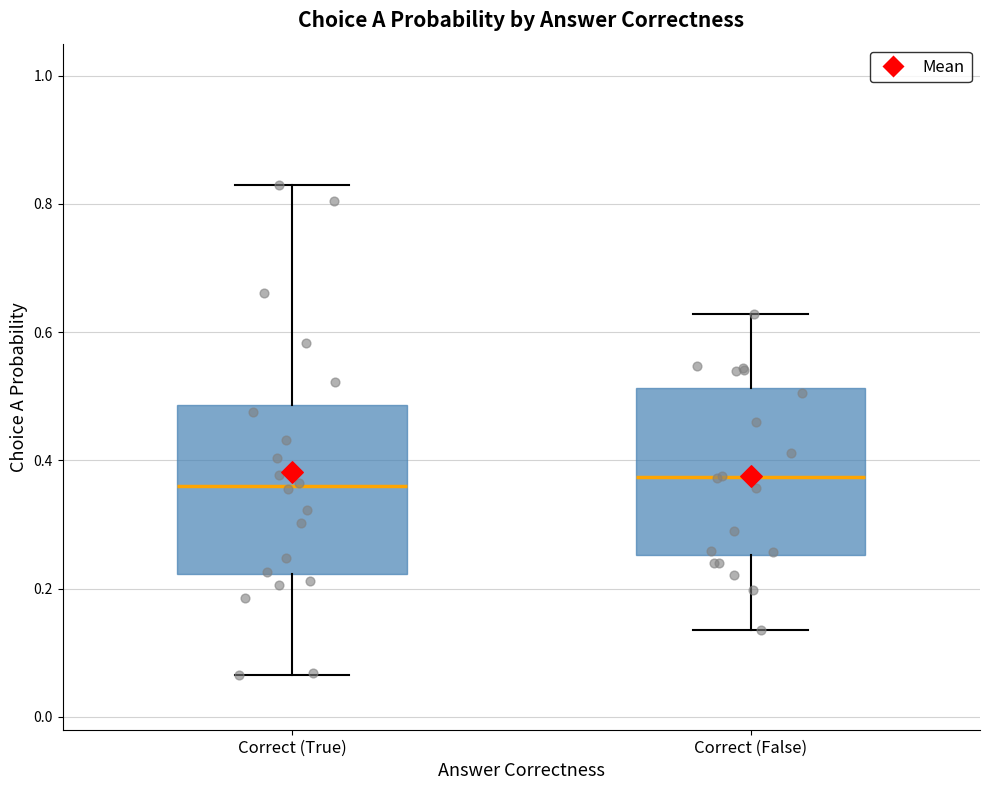

Reading left to right, transcribe this box plot: for each box, give where its median line is, the range the box spans, and where its two whiskers end, as read against the y-axis. The values are not printed on the chart, so give them approximately, as read against the axis.

Correct (True): median 0.36, box 0.22 to 0.48, whiskers 0.06 to 0.82
Correct (False): median 0.38, box 0.26 to 0.52, whiskers 0.14 to 0.62